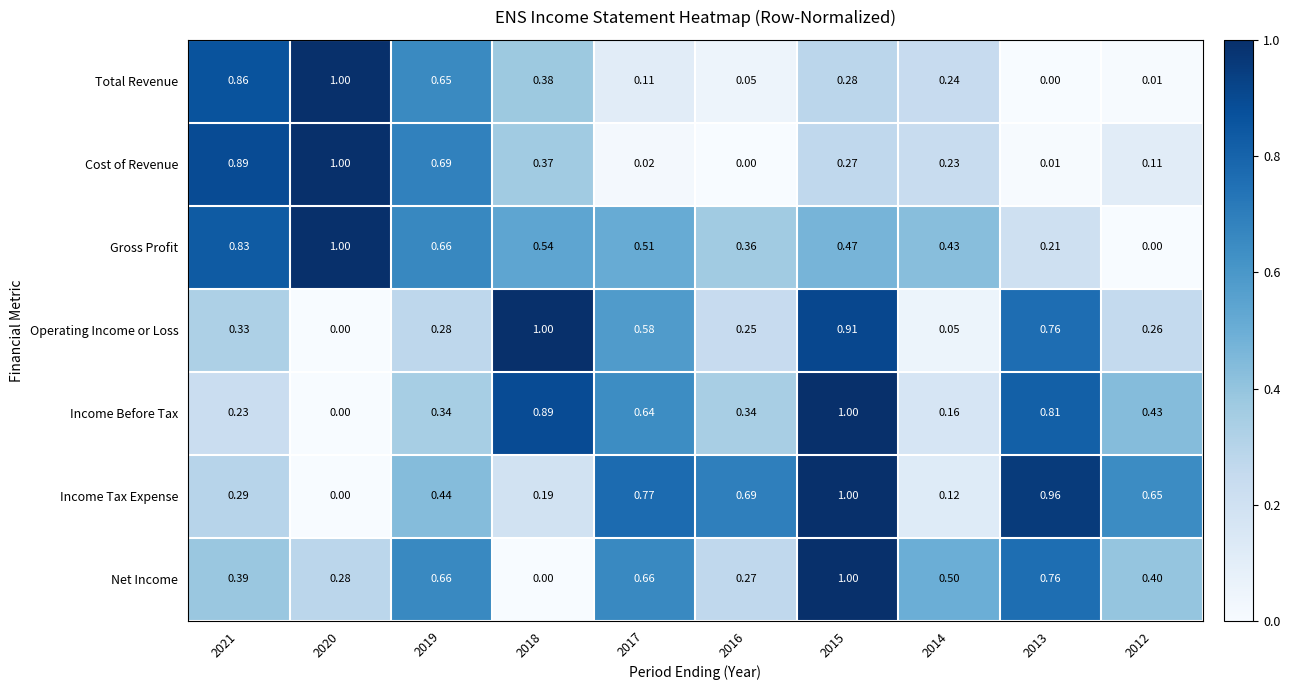

Which series has the largest total across all categories?

Income Tax Expense